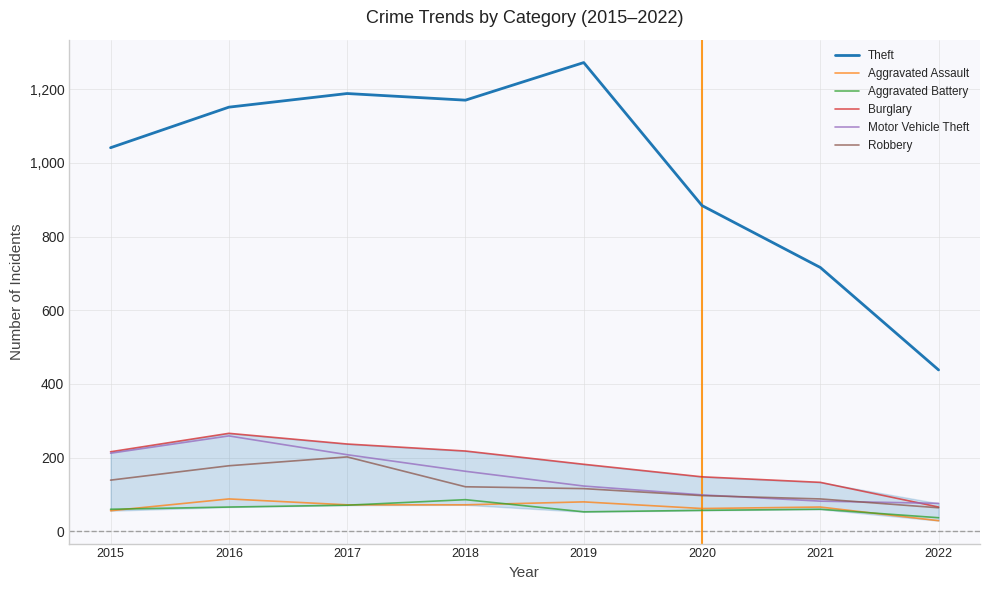

The Robbery series shows 116 at 2019. True or false?

True